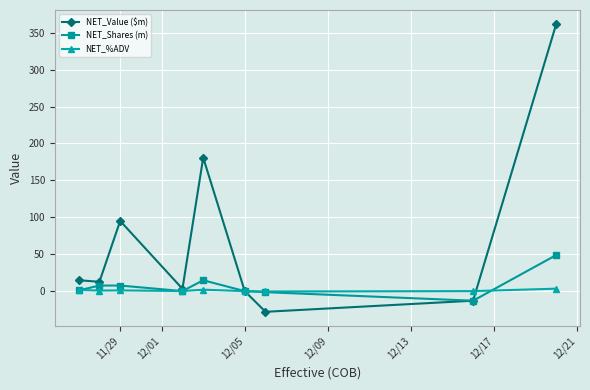

Does the chart display data point markers on the line(s)?

Yes